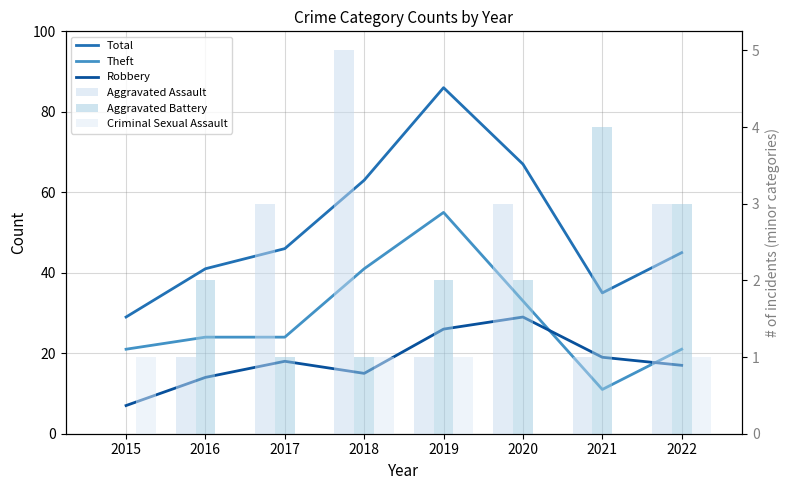

True or false: Criminal Sexual Assault has a value of 0 at 2015.

False